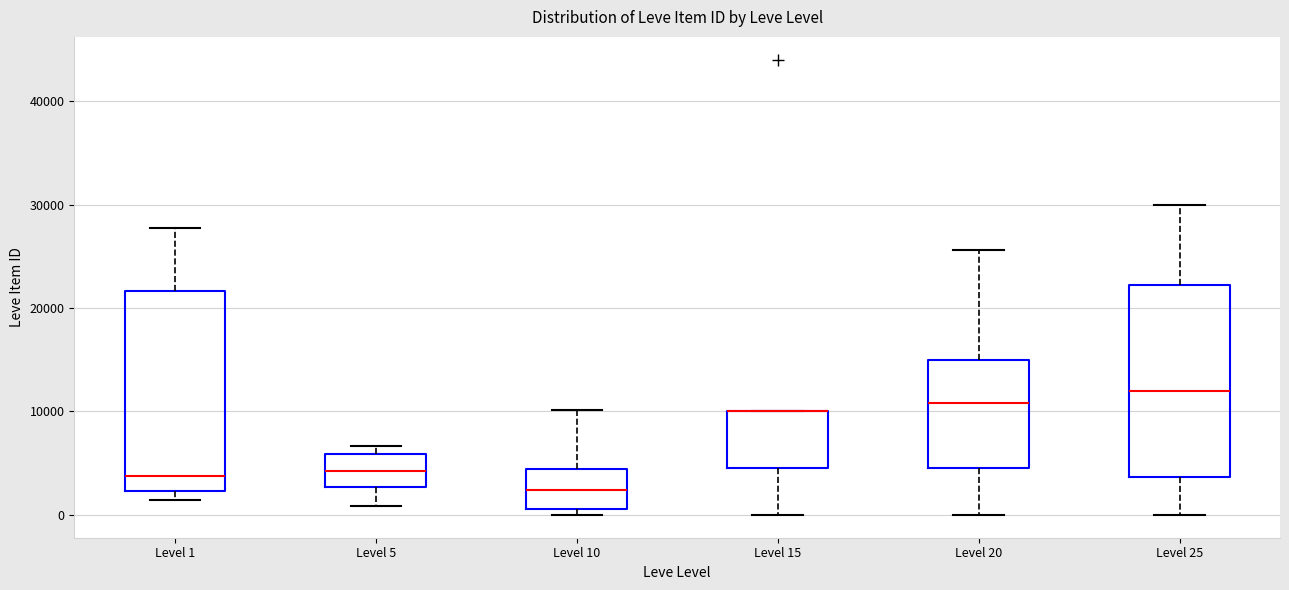

Reading left to right, transcribe this box plot: for each box, give where its median line is, the range the box spans, and where its two whiskers end, as read against the y-axis. The values are not printed on the chart, so give them approximately, as read against the axis.

Level 1: median 4000, box 2000 to 22000, whiskers 1000 to 28000
Level 5: median 4000, box 3000 to 6000, whiskers 1000 to 7000
Level 10: median 2000, box 1000 to 4000, whiskers 0 to 10000
Level 15: median 10000 (drawn on the box's upper edge), box 5000 to 10000, whiskers 0 to 10000
Level 20: median 11000, box 5000 to 15000, whiskers 0 to 26000
Level 25: median 12000, box 4000 to 22000, whiskers 0 to 30000